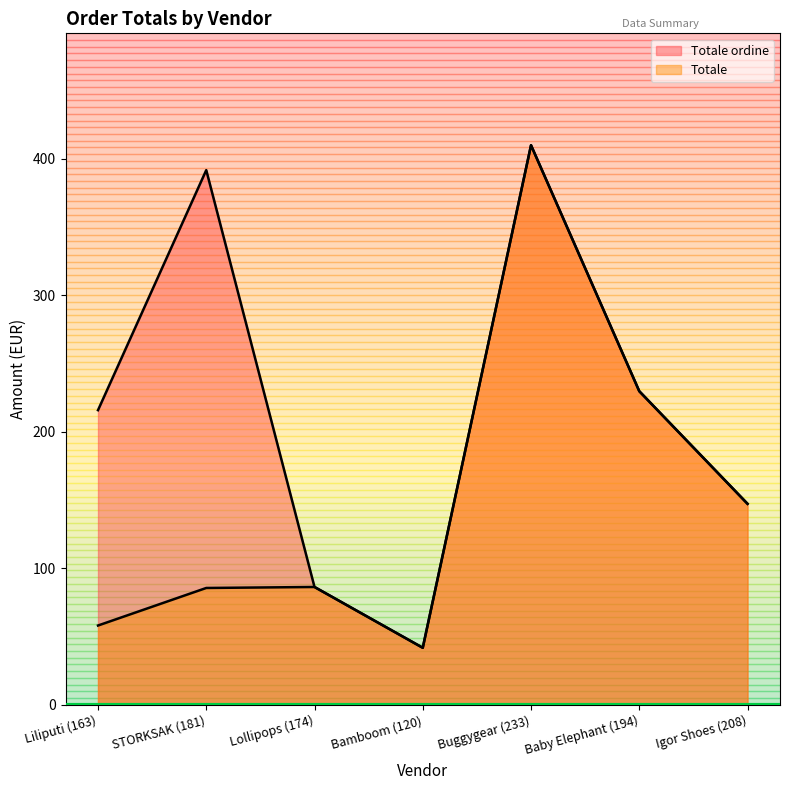

True or false: Totale and Totale ordine cross at least once.

False